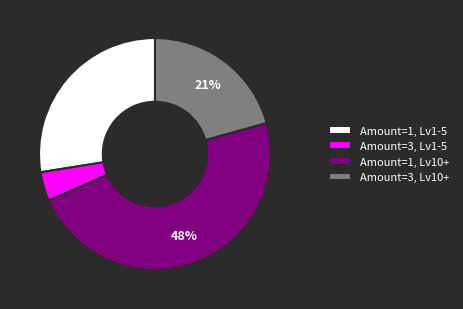

What percentage is the Amount=1, Lv1-5 slice, to the nearest percent?

28%